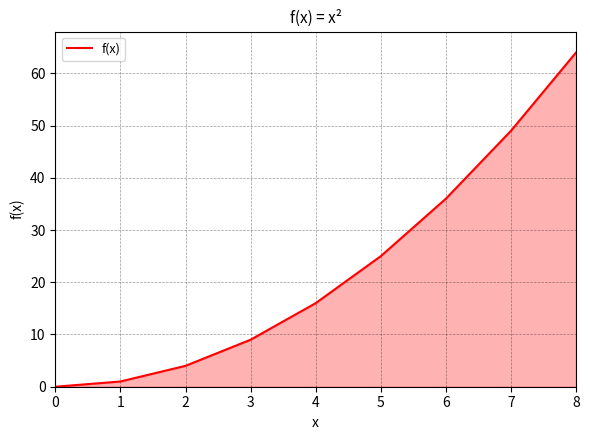

Does the chart have visible grid lines?

Yes